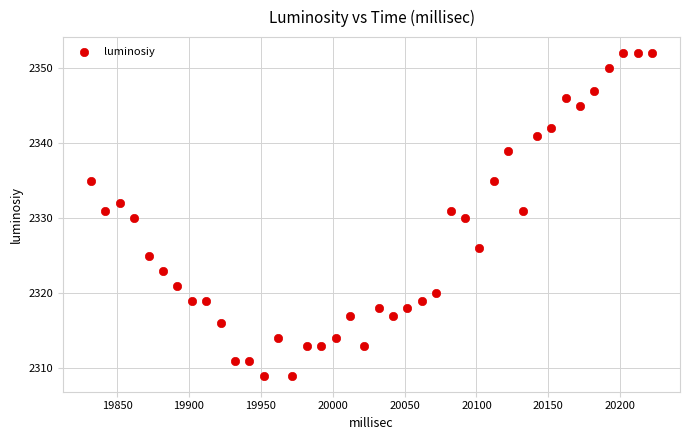

What is the range of Y values (max minus min)?

43